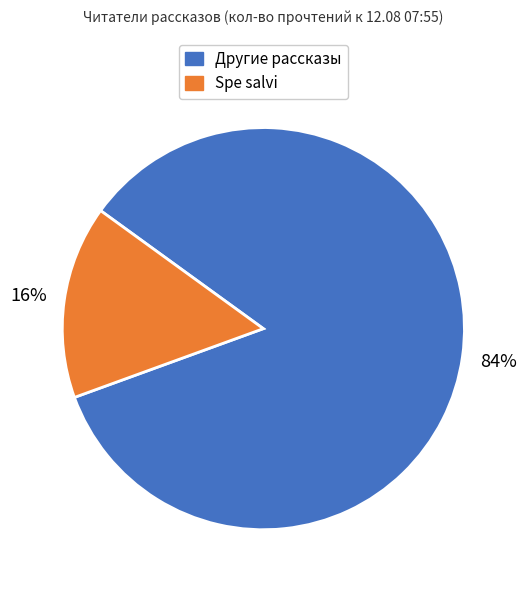

To the nearest percent, what is the average slice percentage?

50%